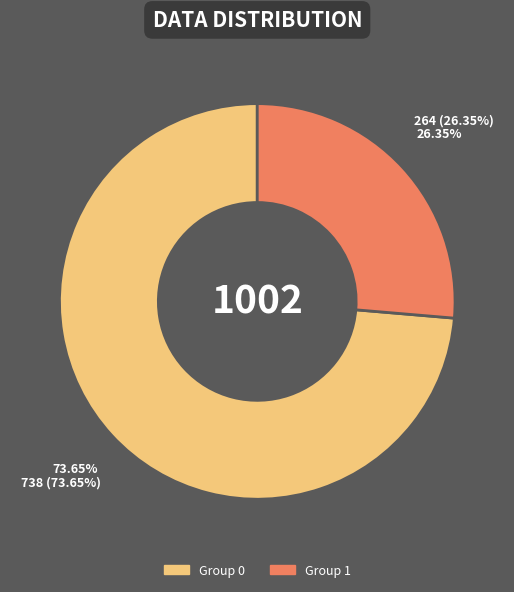

How many slices are in this pie chart?

2